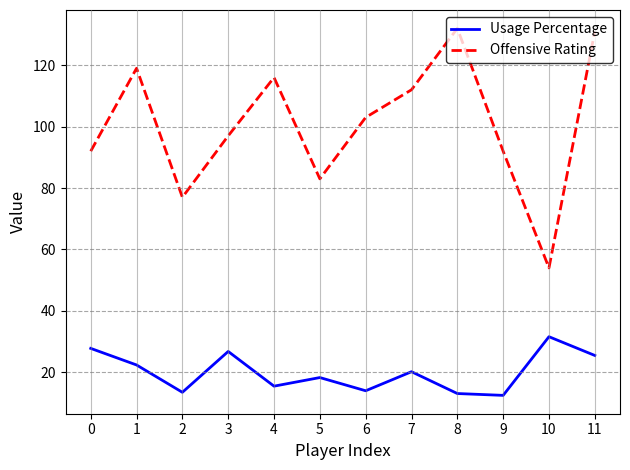

Rank the series by their maximum value, from highest to lowest.

Offensive Rating, Usage Percentage